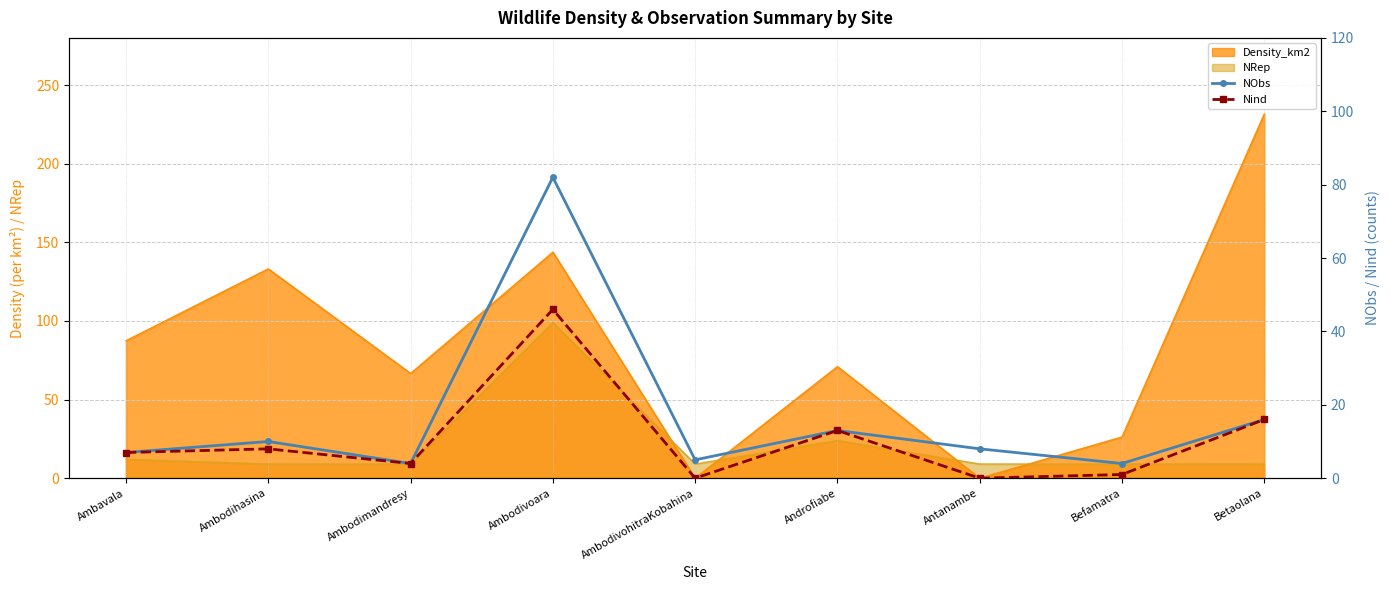

True or false: Nind and NObs cross at least once.

False